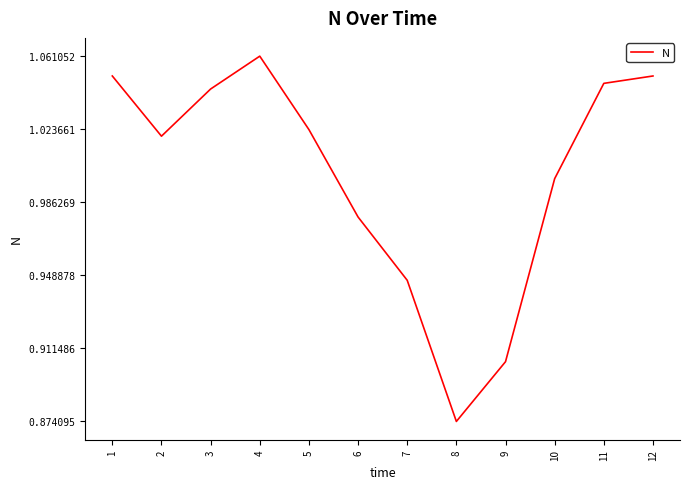

Which category has the lowest value across all series?

8